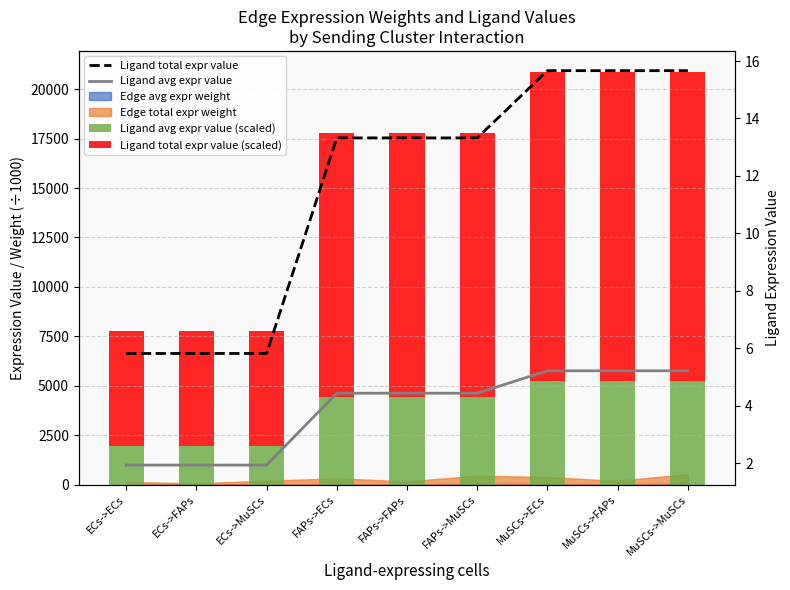

What is the average value of the Ligand total expr value (scaled) series?

11604.4